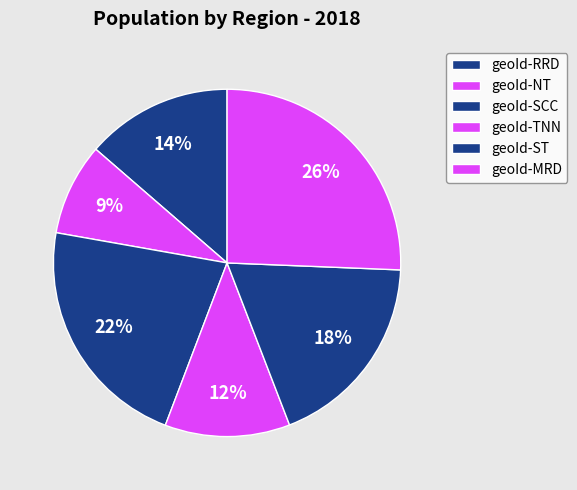

Is the sum of geoId-TNN and geoId-RRD greater than half?

No